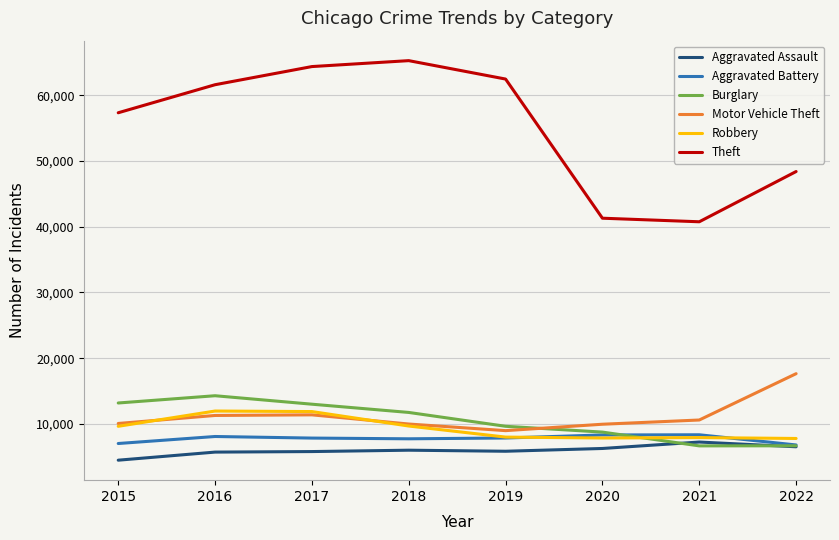

How many lines are shown in the chart?

6